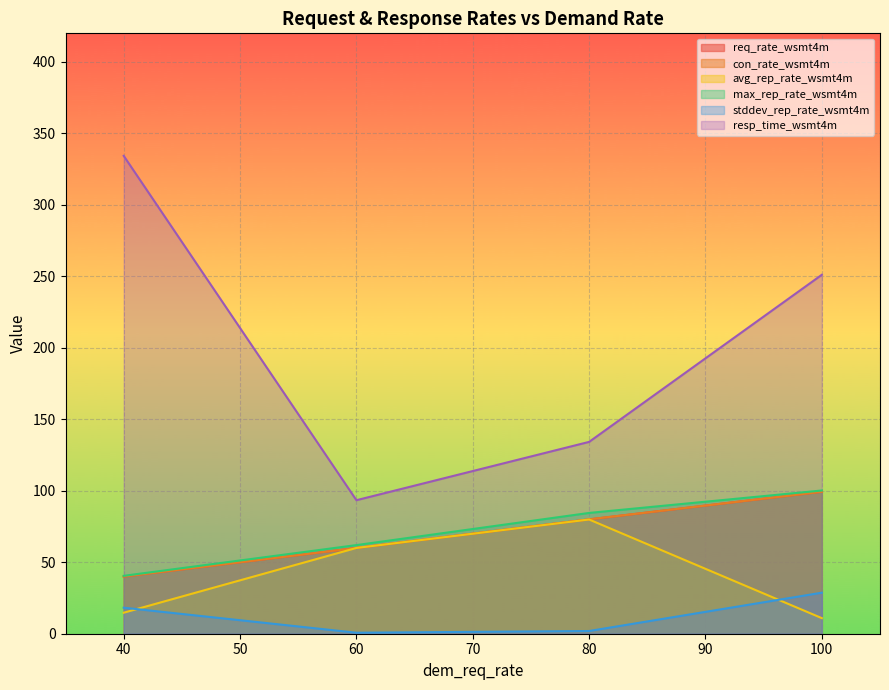

What is the value of the max_rep_rate point at the 1st from the left?

40.5